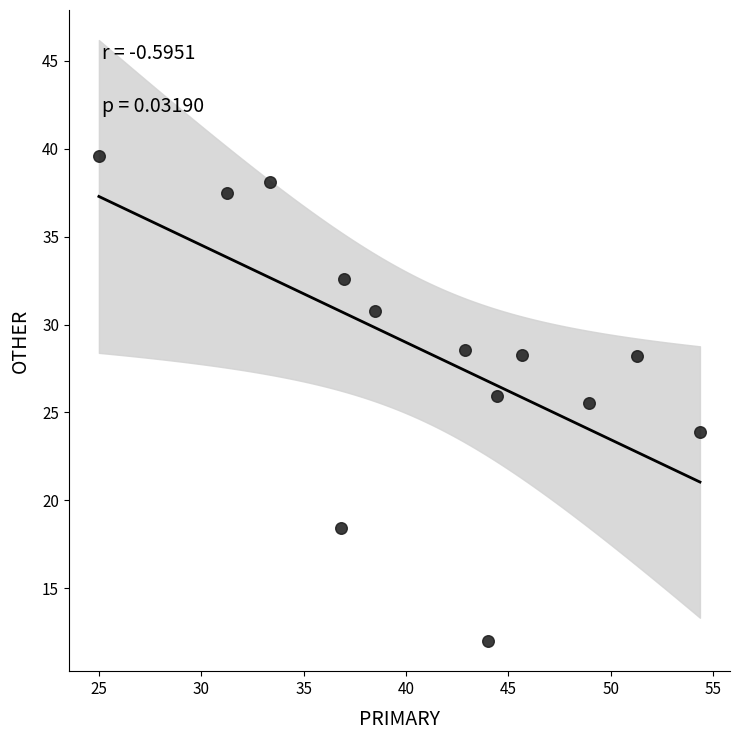

What is the range of Y values (max minus min)?

27.6